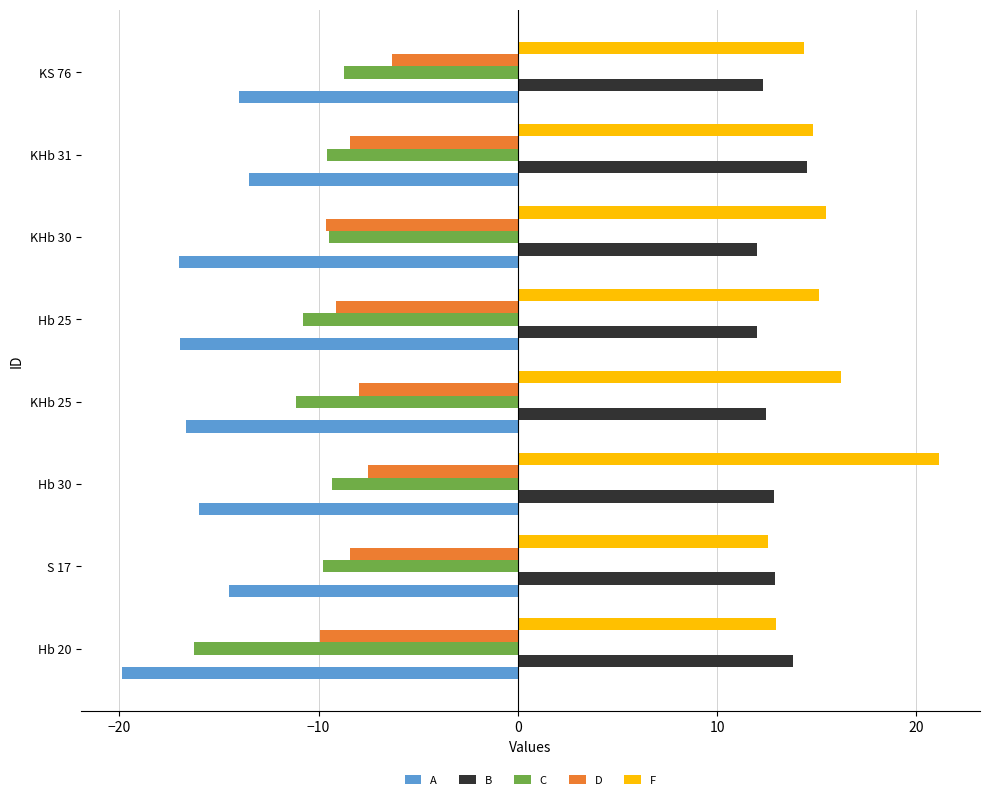

What is the total value across all series at KHb 25?

-7.1